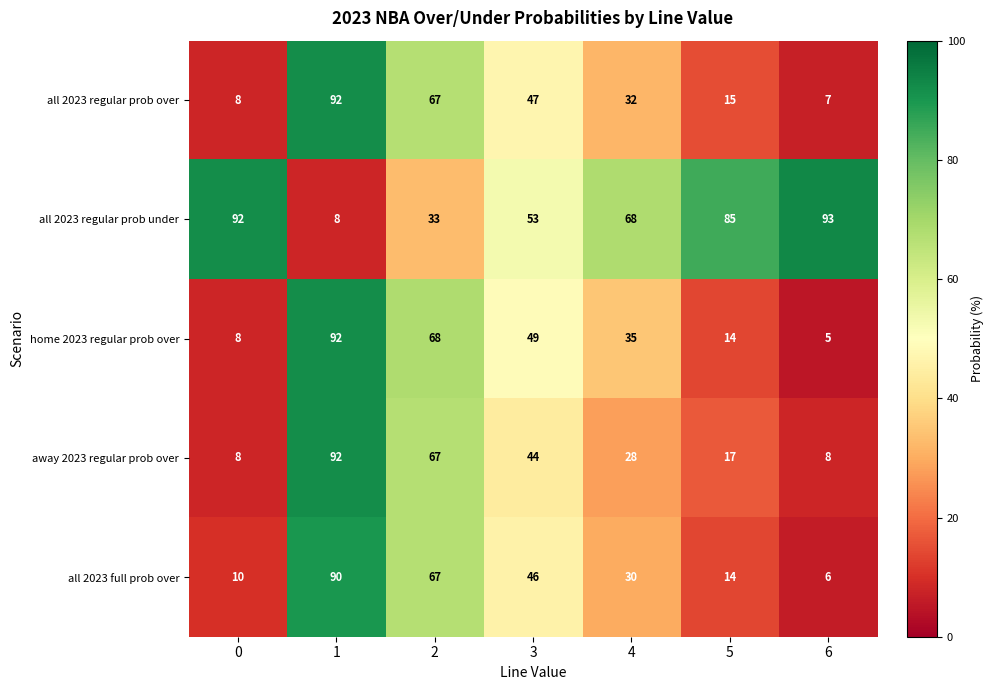

What is the total value across all series at 2?

302